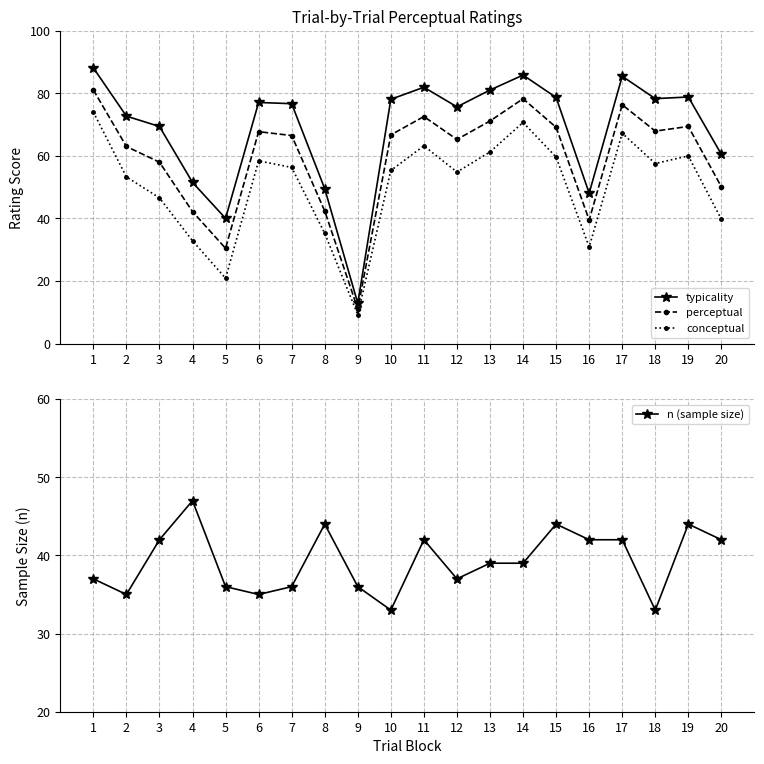

True or false: conceptual has a value of 57.6 at 18.

True